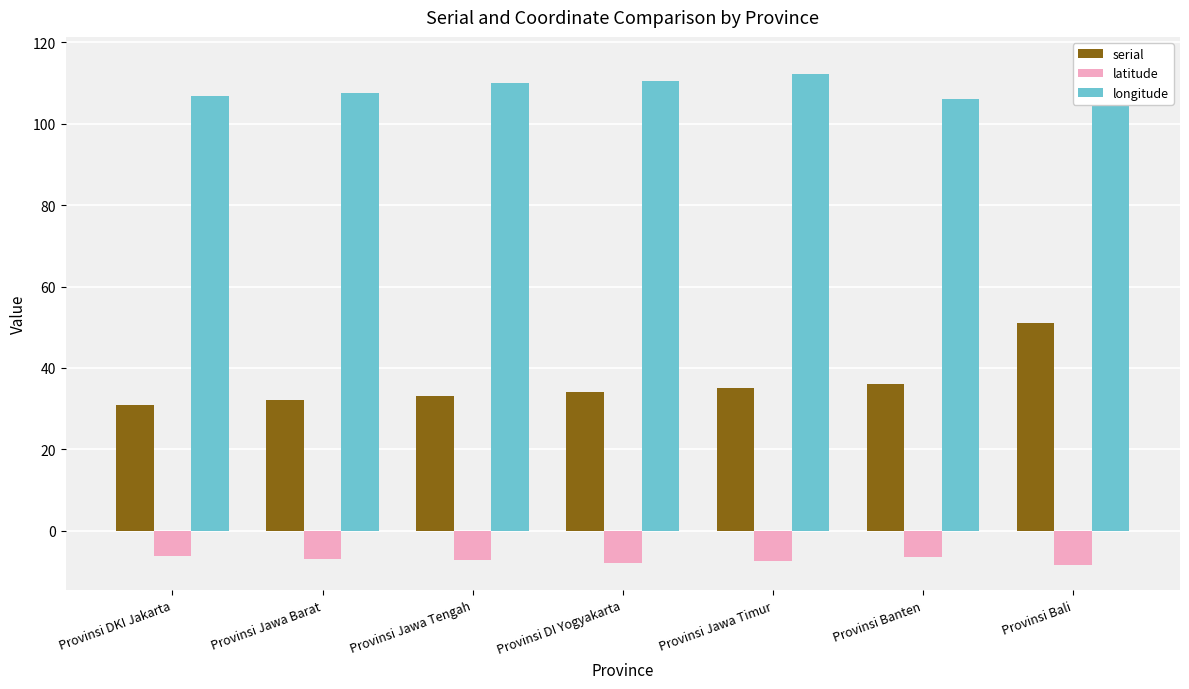

What is the difference between the highest and lowest values at Provinsi Jawa Timur?

119.8